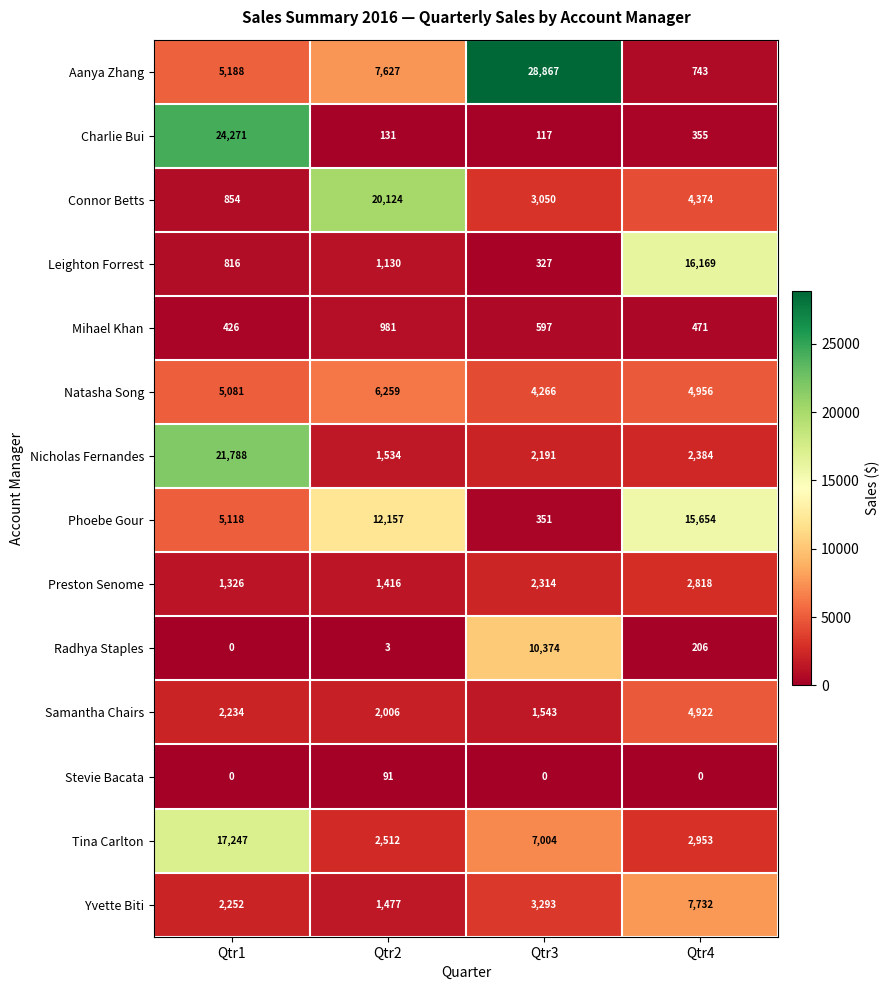

What is the greatest value displayed?

28867